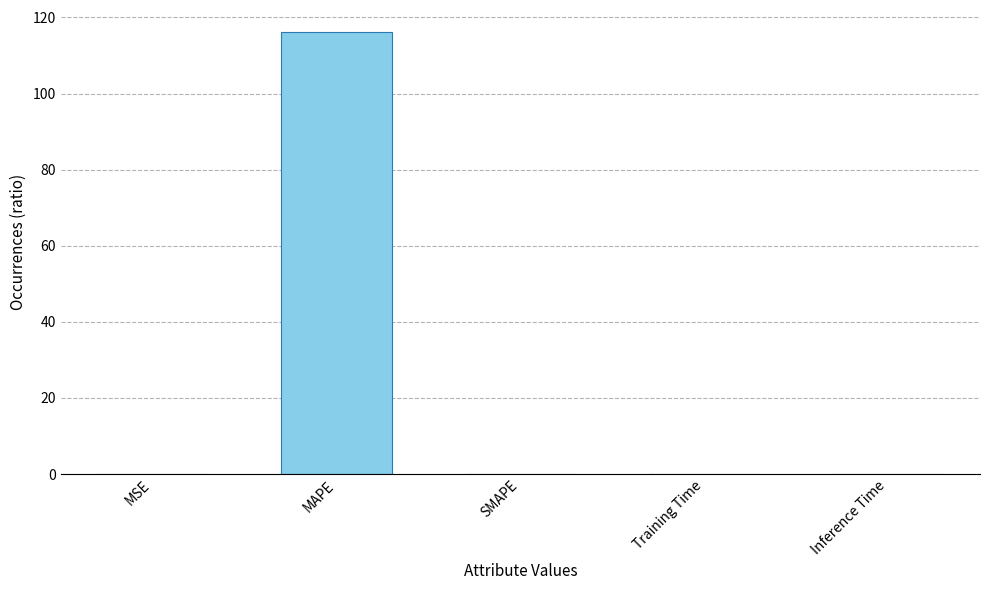

The value at SMAPE is 0.0. True or false?

True